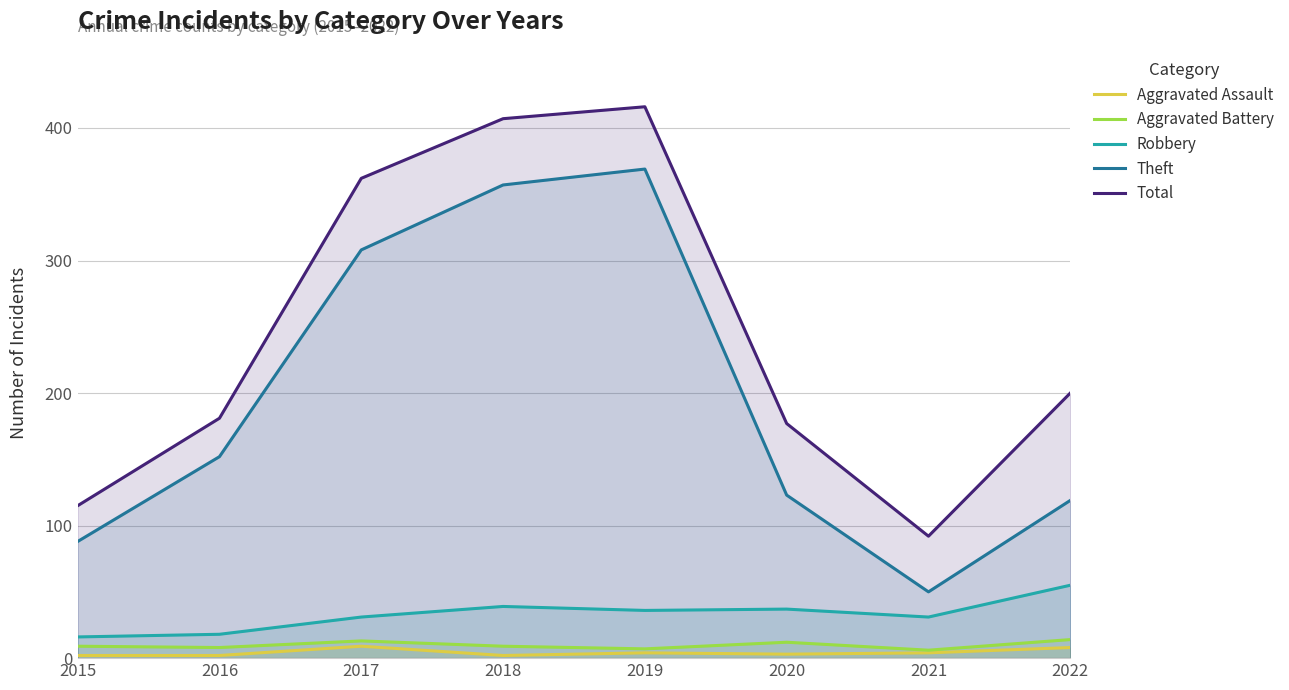

At which category does the chart reach its peak across all series?

2019